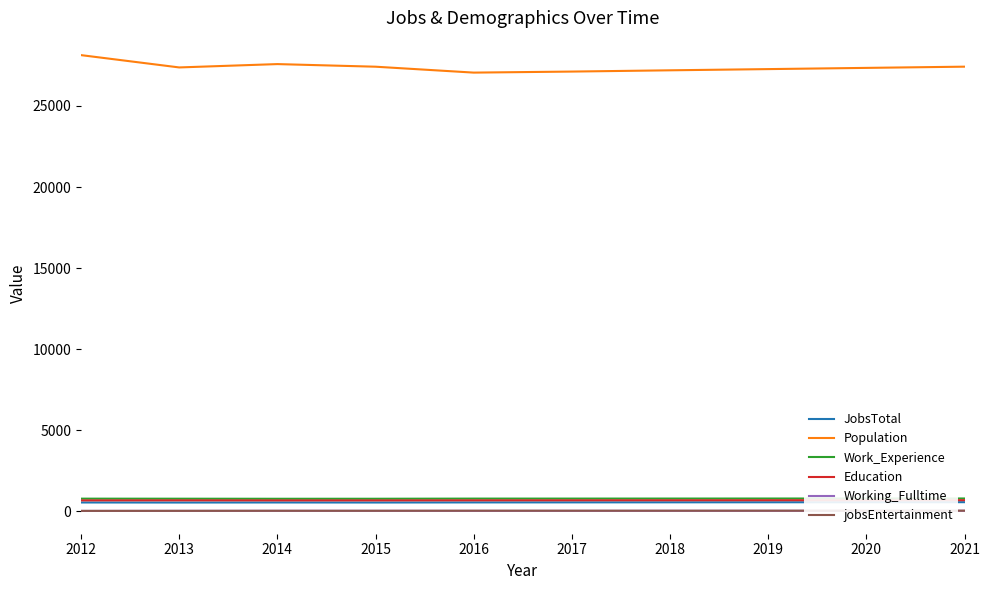

True or false: jobsEntertainment has a value of 49 at 2018.

True